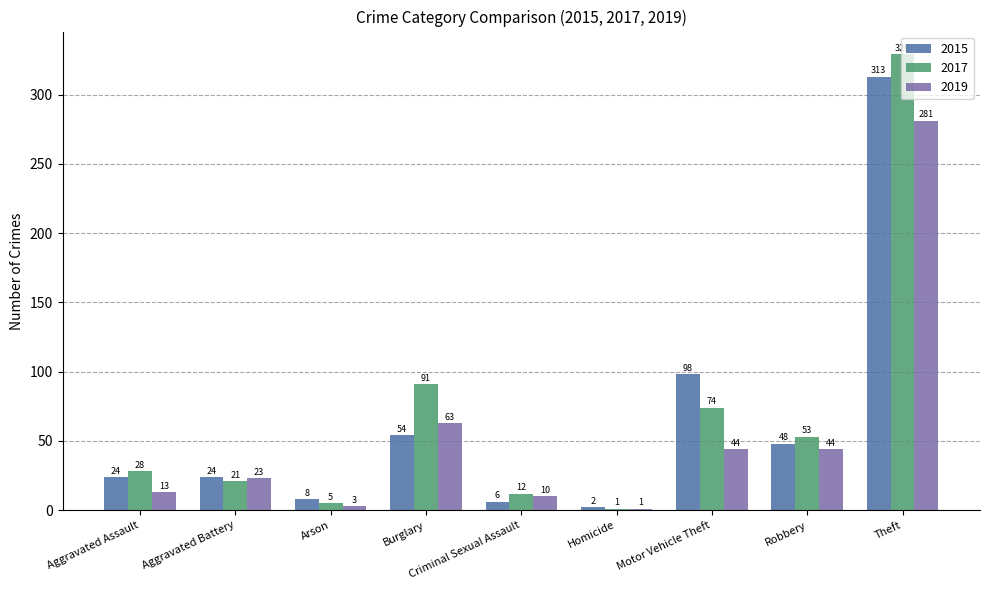

At which category is the sum across all series the highest?

Theft